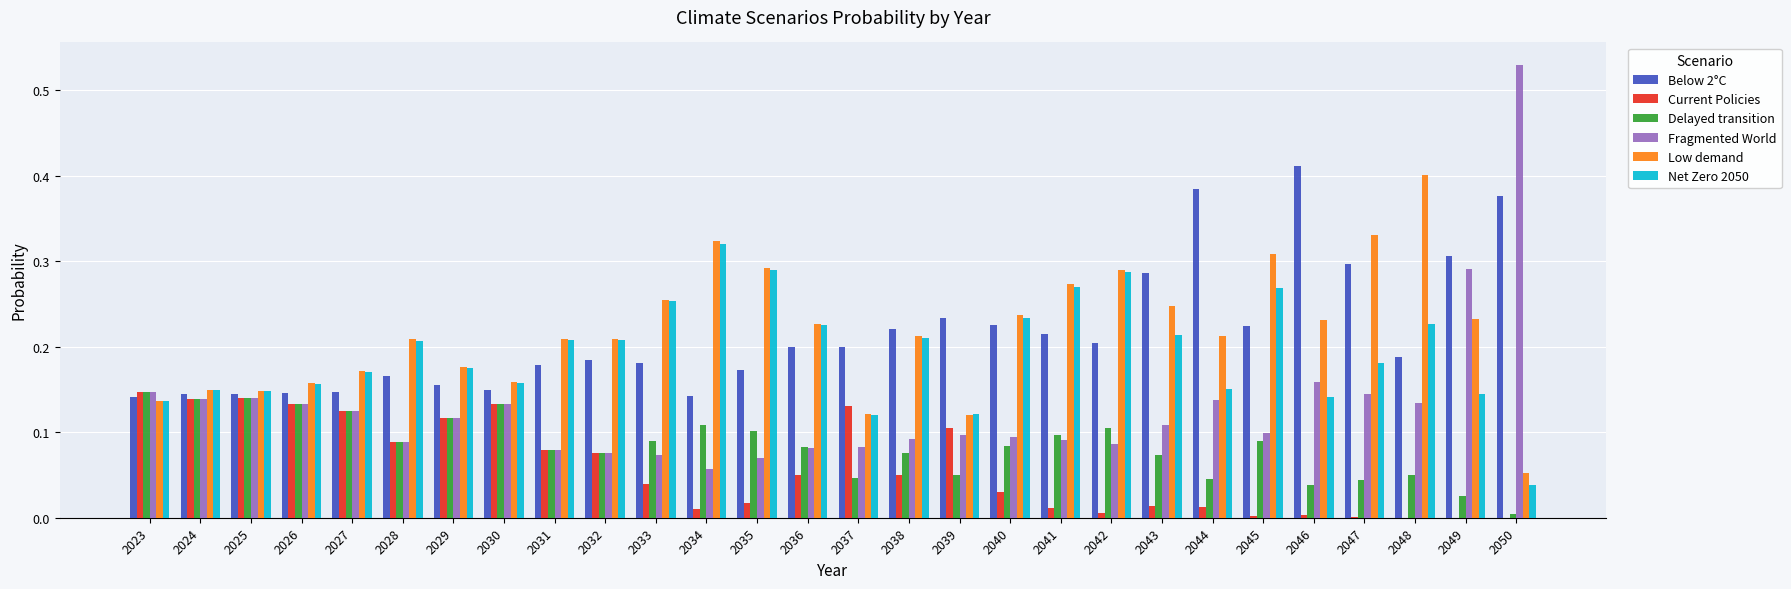

Which label corresponds to the largest value in the chart?

2050